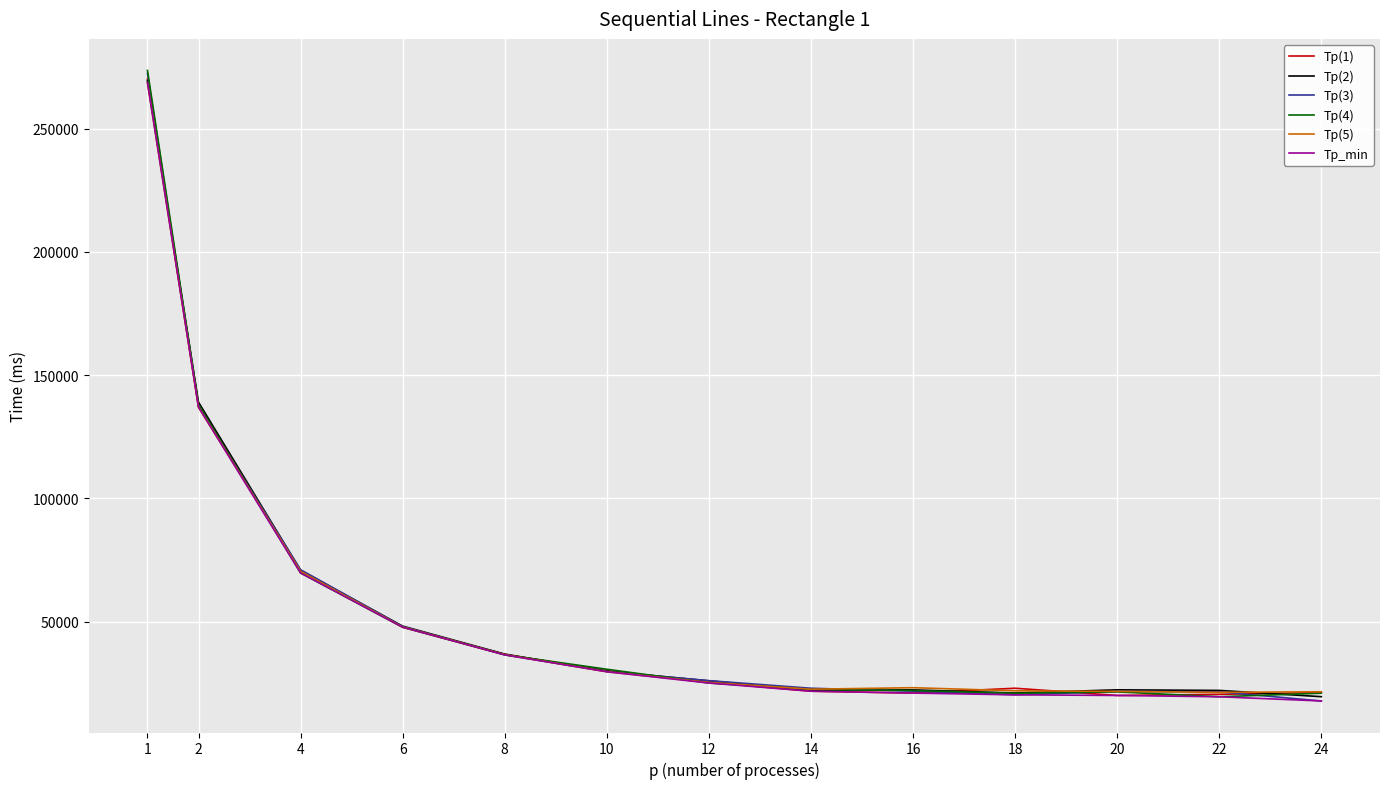

Which label corresponds to the largest value in the chart?

1